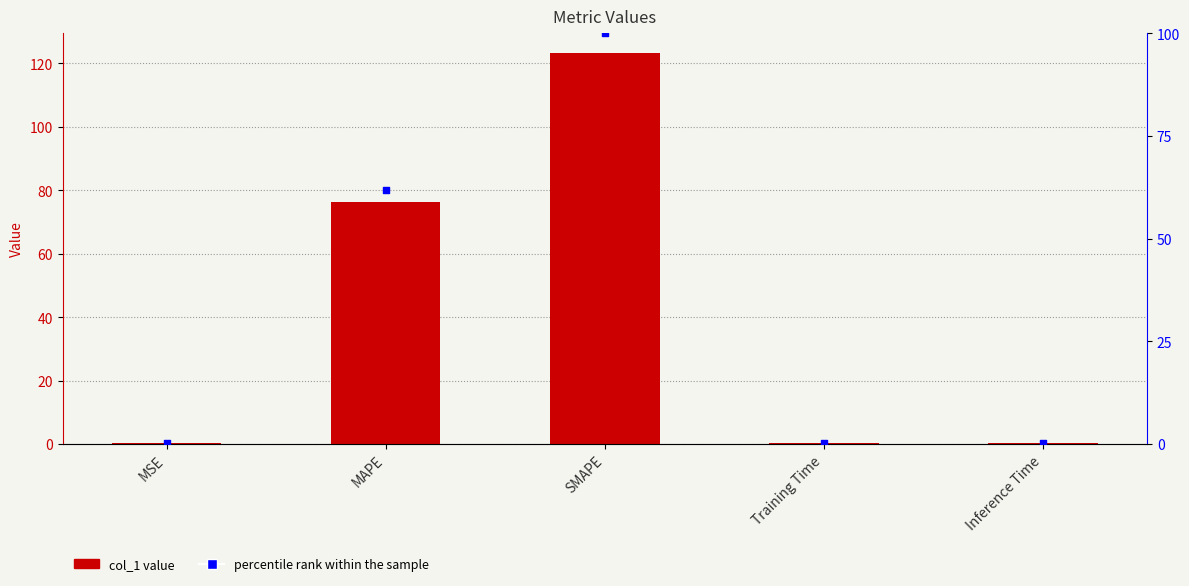

Which series has the largest Y range (max minus min)?

col_1